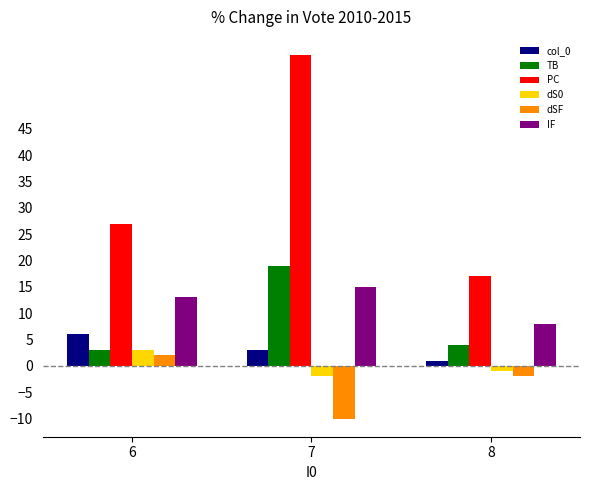

At which label does dSF reach its peak?

6